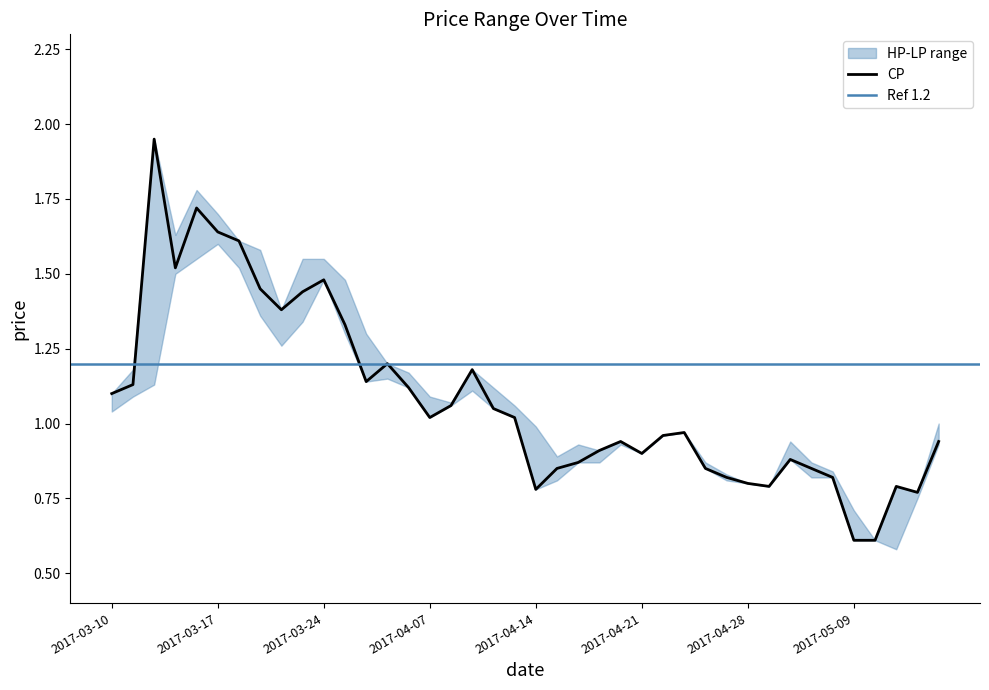

Rank the categories by HP value from highest to lowest.

2017-03-14, 2017-03-16, 2017-03-17, 2017-03-15, 2017-03-20, 2017-03-21, 2017-03-23, 2017-03-24, 2017-03-27, 2017-03-22, 2017-03-28, 2017-04-05, 2017-03-13, 2017-04-11, 2017-04-06, 2017-04-12, 2017-03-10, 2017-04-07, 2017-04-10, 2017-04-13, 2017-05-15, 2017-04-14, 2017-04-25, 2017-04-24, 2017-04-20, 2017-05-03, 2017-04-18, 2017-04-19, 2017-04-21, 2017-04-17, 2017-04-26, 2017-05-04, 2017-05-05, 2017-04-27, 2017-04-28, 2017-05-02, 2017-05-11, 2017-05-12, 2017-05-09, 2017-05-10